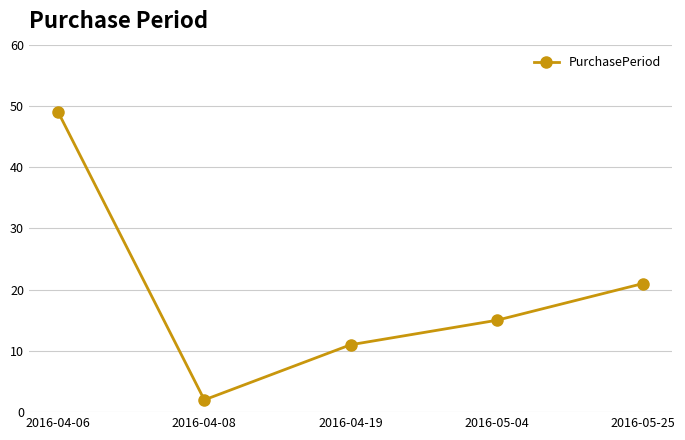

Count the number of categories in the chart.

5